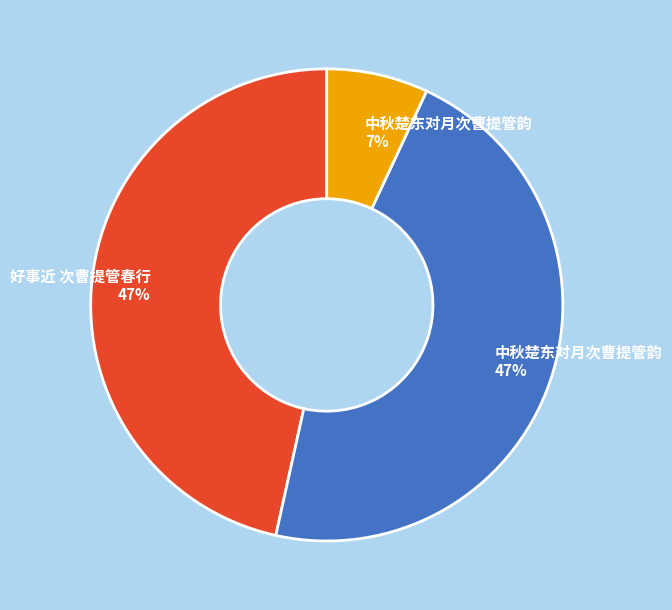

Is it true that 中秋楚东对月次曹提管韵 7% is 16% of the pie?

False